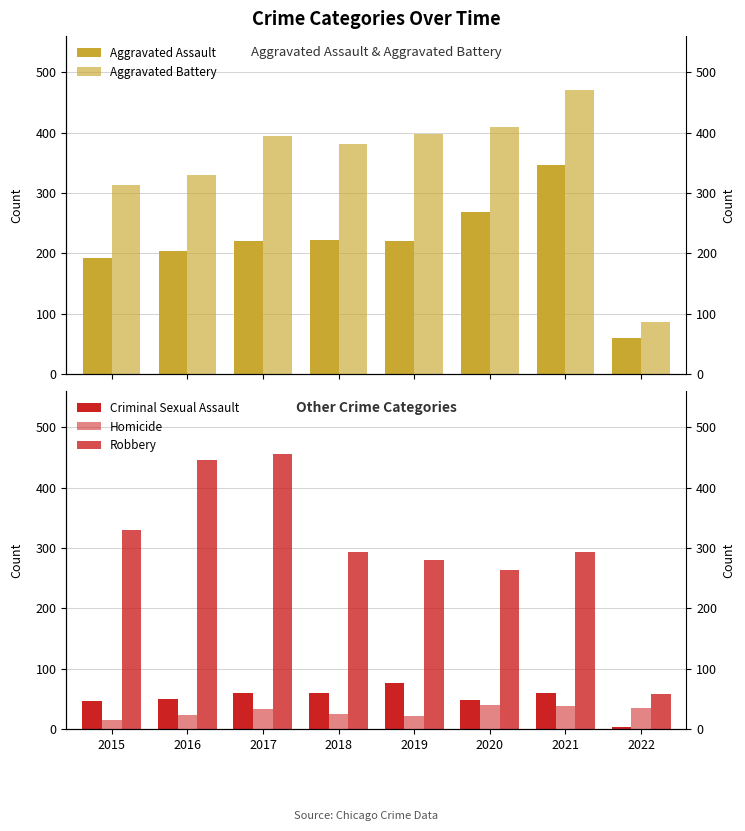

True or false: Criminal Sexual Assault has a value of 59 at 2017.

True